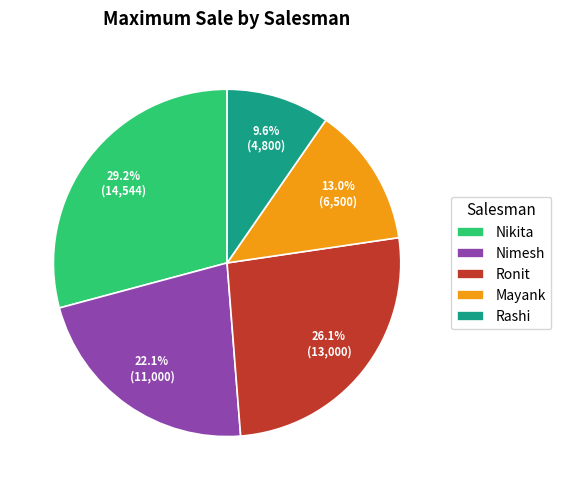

Which slice is the largest?

Nikita